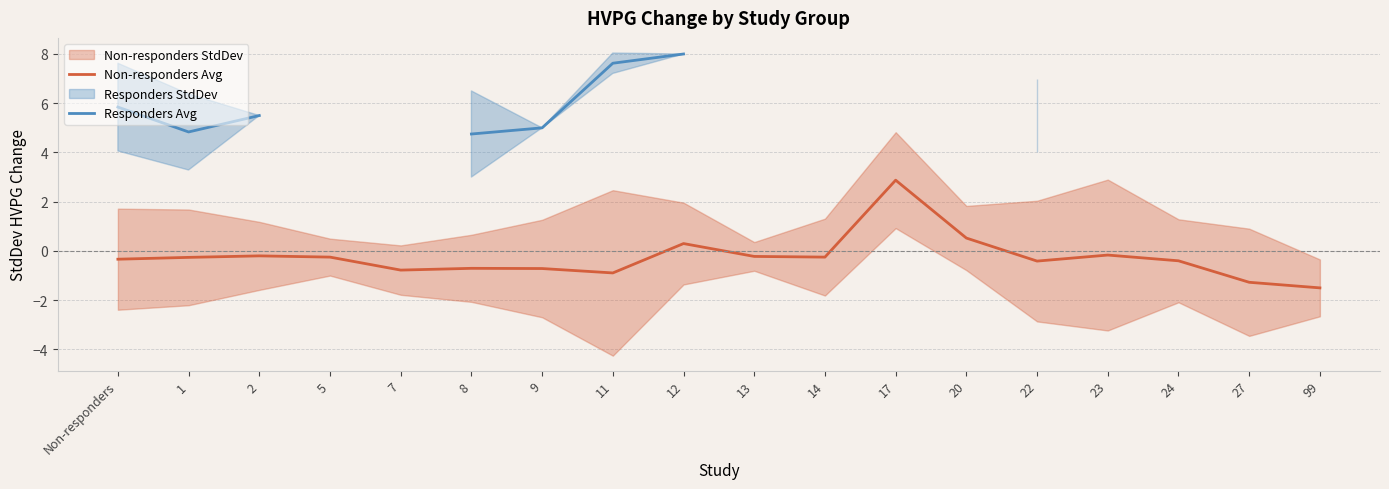

Which series has the largest range (max minus min)?

Non-responders Avg